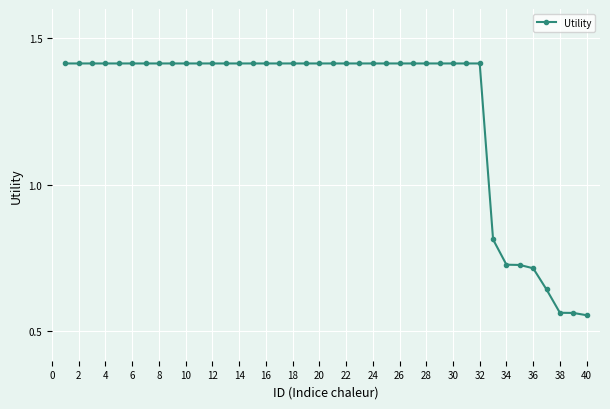

How many values are between 1 and 2?

32